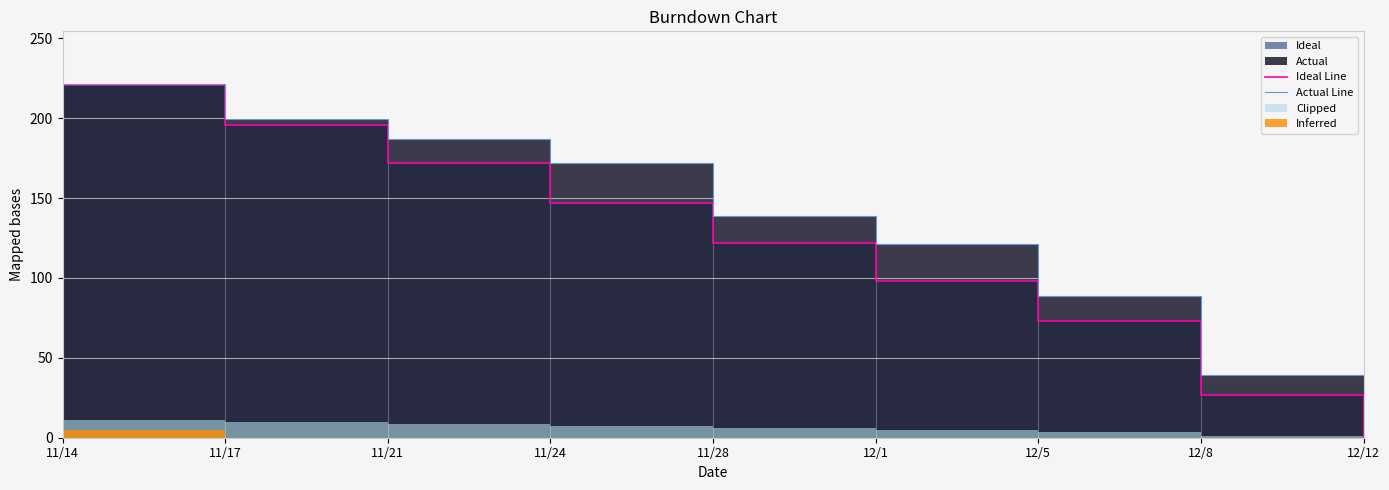

At which category does the chart reach its minimum across all series?

12/12